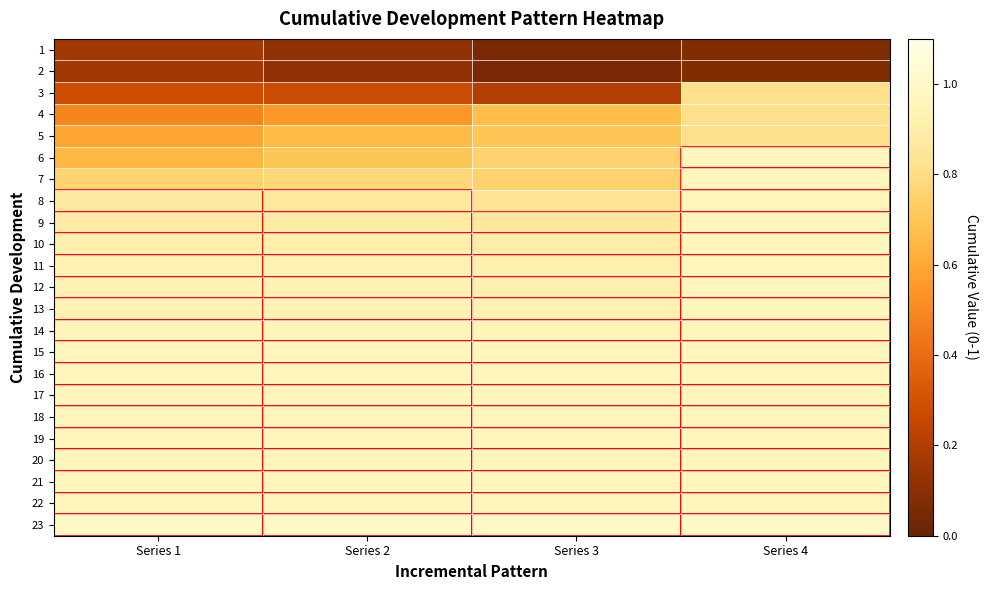

Reading left to right, list all the values displayed in this chart.

1: Series 1=0.2	Series 2=0.1	Series 3=0.1	Series 4=0.1
2: Series 1=0.2	Series 2=0.1	Series 3=0.1	Series 4=0.1
3: Series 1=0.3	Series 2=0.3	Series 3=0.2	Series 4=0.8
4: Series 1=0.5	Series 2=0.5	Series 3=0.7	Series 4=0.8
5: Series 1=0.6	Series 2=0.7	Series 3=0.7	Series 4=0.8
6: Series 1=0.6	Series 2=0.7	Series 3=0.8	Series 4=1.0
7: Series 1=0.8	Series 2=0.8	Series 3=0.8	Series 4=1.0
8: Series 1=0.9	Series 2=0.9	Series 3=0.8	Series 4=1.0
9: Series 1=0.9	Series 2=0.9	Series 3=0.9	Series 4=1.0
10: Series 1=0.9	Series 2=0.9	Series 3=0.9	Series 4=1.0
11: Series 1=0.9	Series 2=0.9	Series 3=0.9	Series 4=1.0
12: Series 1=0.9	Series 2=0.9	Series 3=0.9	Series 4=1.0
13: Series 1=0.9	Series 2=0.9	Series 3=0.9	Series 4=1.0
14: Series 1=1.0	Series 2=1.0	Series 3=0.9	Series 4=1.0
15: Series 1=1.0	Series 2=1.0	Series 3=1.0	Series 4=1.0
16: Series 1=1.0	Series 2=1.0	Series 3=1.0	Series 4=1.0
17: Series 1=1.0	Series 2=1.0	Series 3=1.0	Series 4=1.0
18: Series 1=1.0	Series 2=1.0	Series 3=1.0	Series 4=1.0
19: Series 1=1.0	Series 2=1.0	Series 3=1.0	Series 4=1.0
20: Series 1=1.0	Series 2=1.0	Series 3=1.0	Series 4=1.0
21: Series 1=1.0	Series 2=1.0	Series 3=1.0	Series 4=1.0
22: Series 1=1.0	Series 2=1.0	Series 3=1.0	Series 4=1.0
23: Series 1=1.0	Series 2=1.0	Series 3=1.0	Series 4=1.0